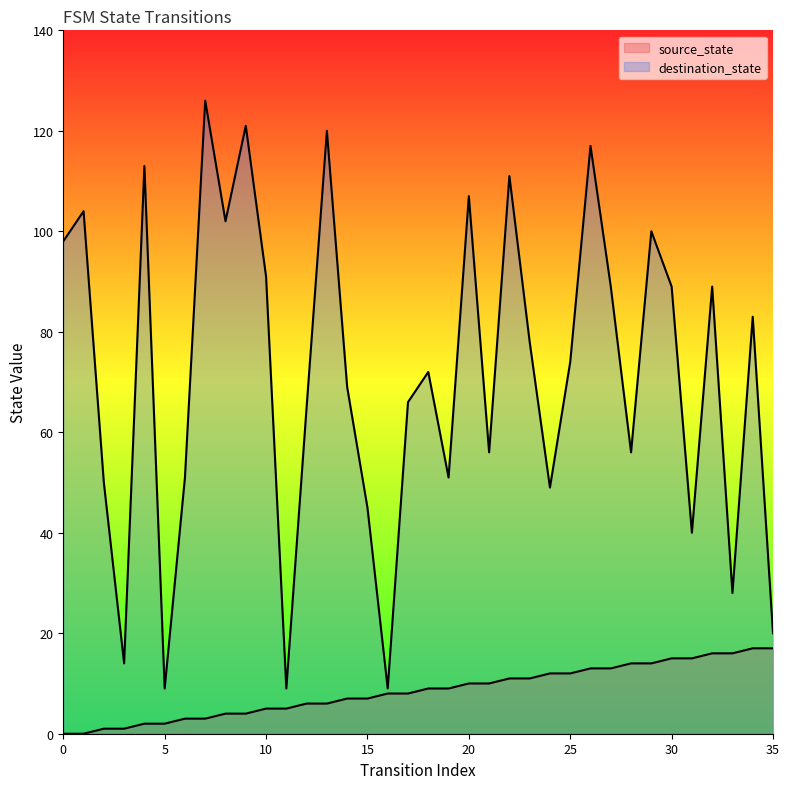

Between 16 and 9, which is larger?

16